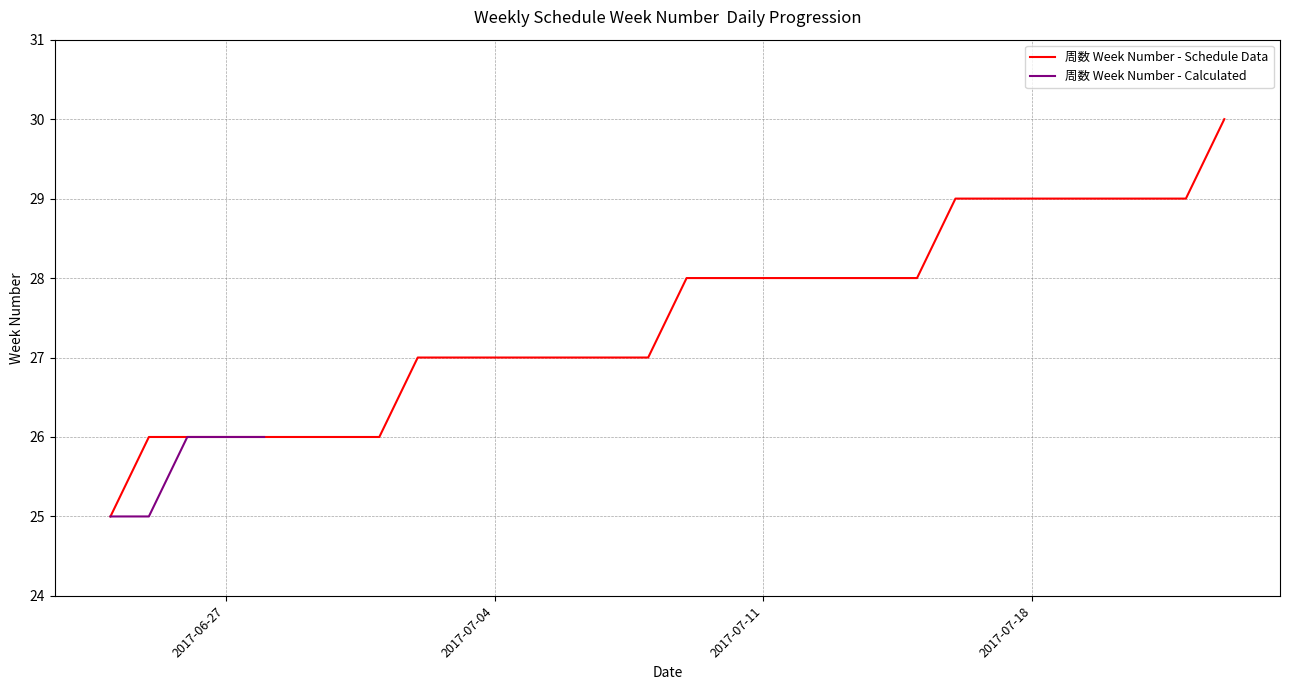

What is the label of the 12th point from the left?

2017-07-05